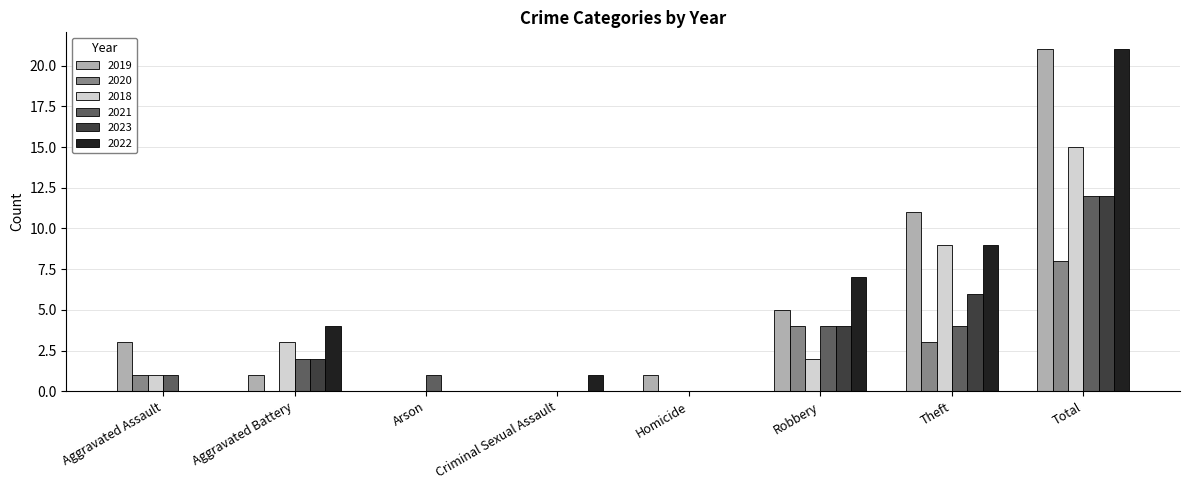

What is the sum of the 2022 values at Robbery and Homicide?

7